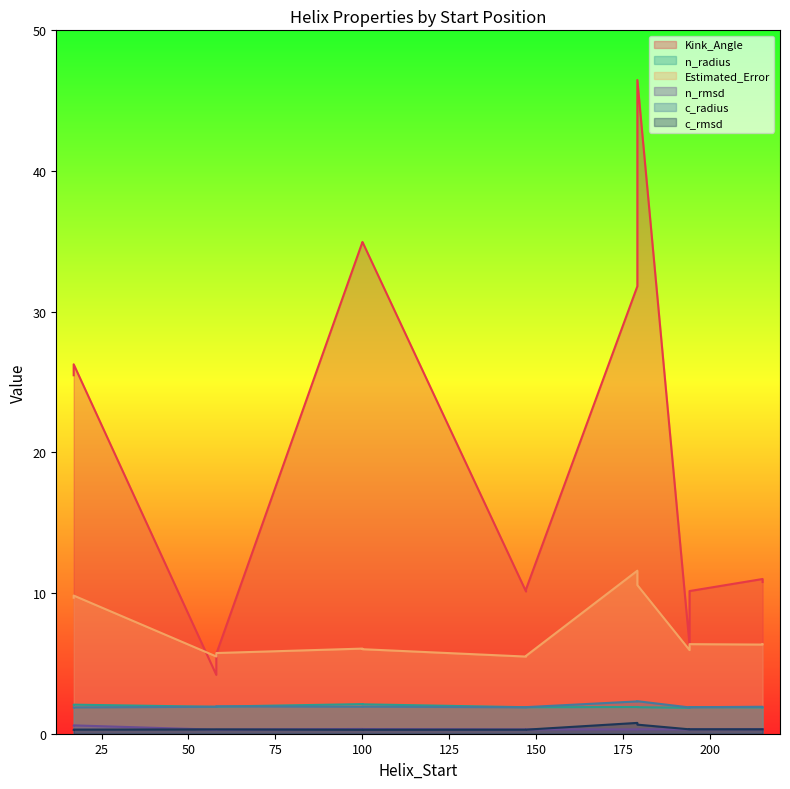

What is the average value of the Kink_Angle series?

19.2